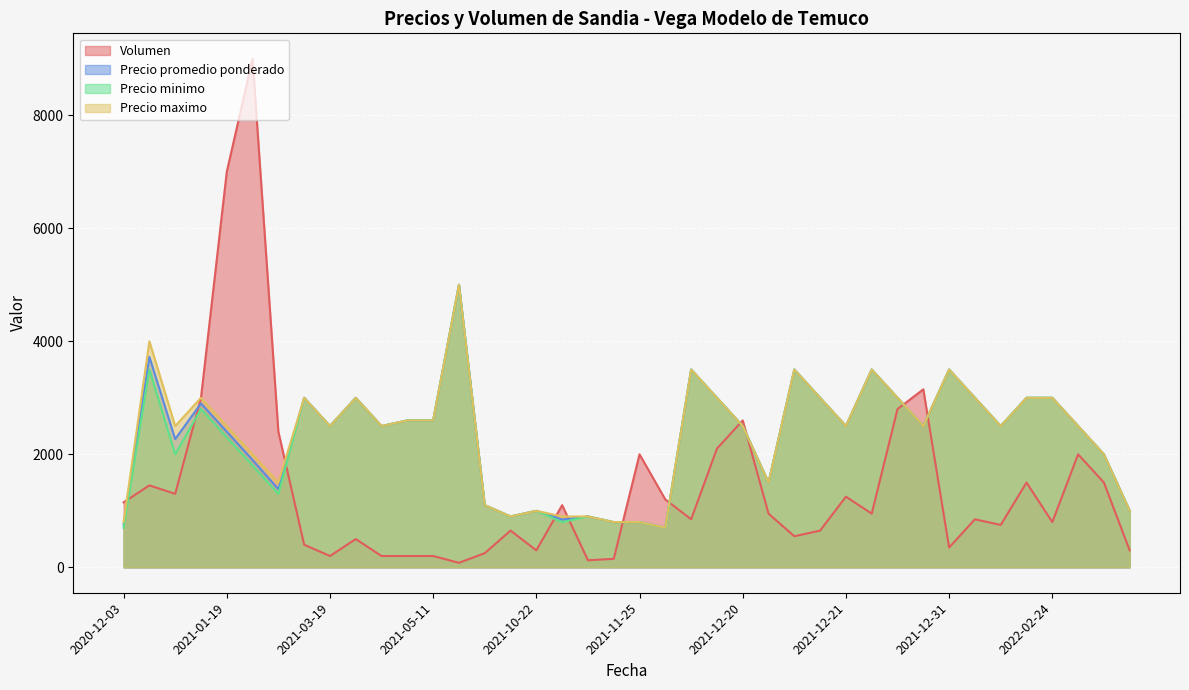

What is the maximum value for Precio minimo?

5000